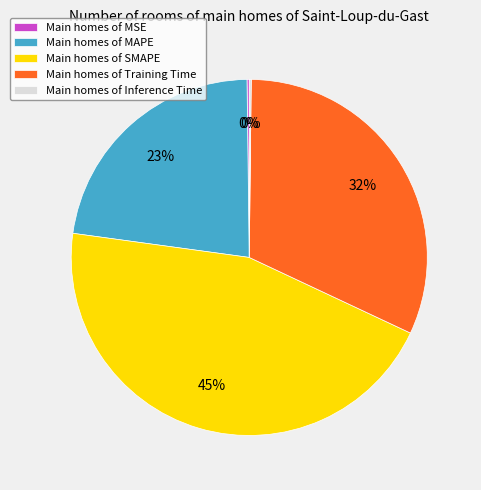

Is the sum of Main homes of SMAPE and Main homes of MAPE greater than half?

Yes